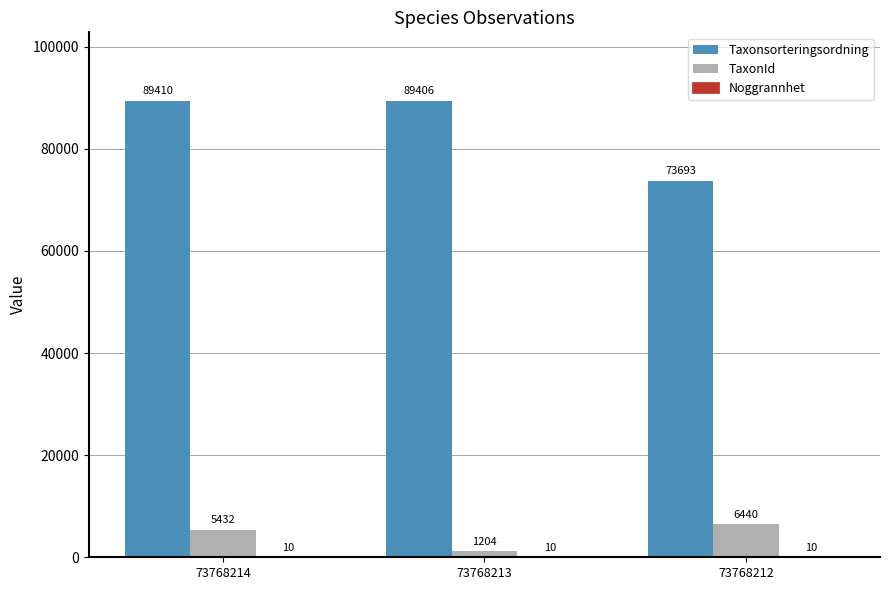

What is the sum of all Taxonsorteringsordning values?

252509